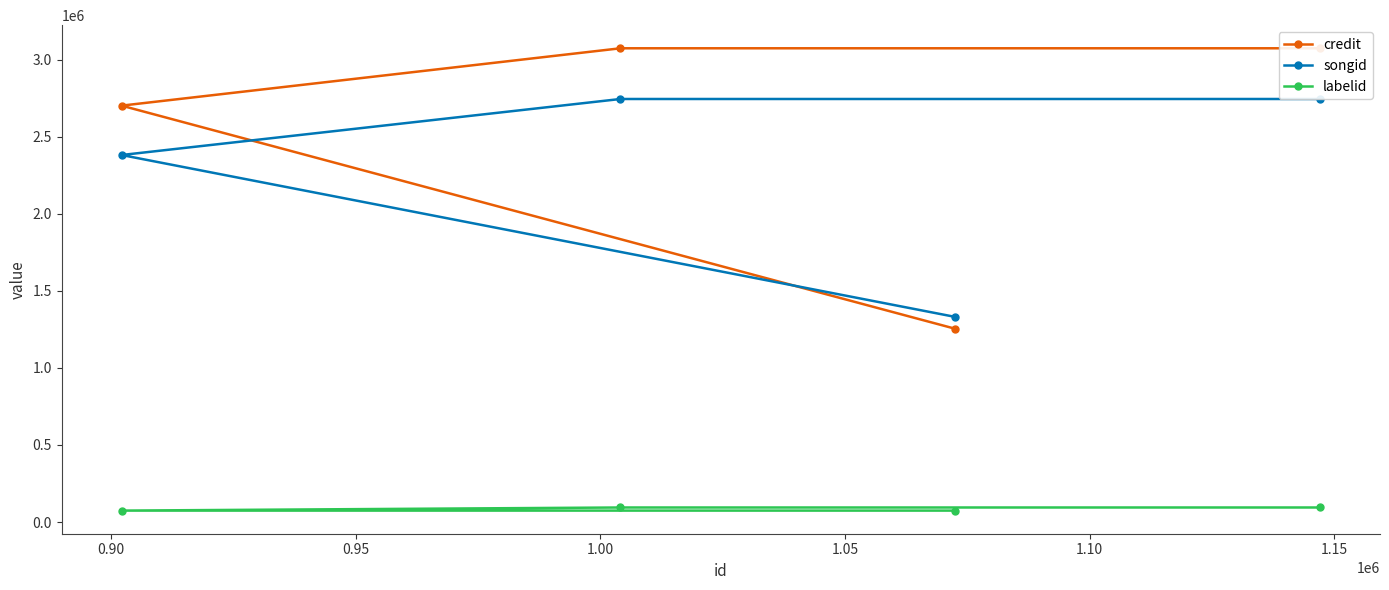

What is the maximum value for credit?

3075436